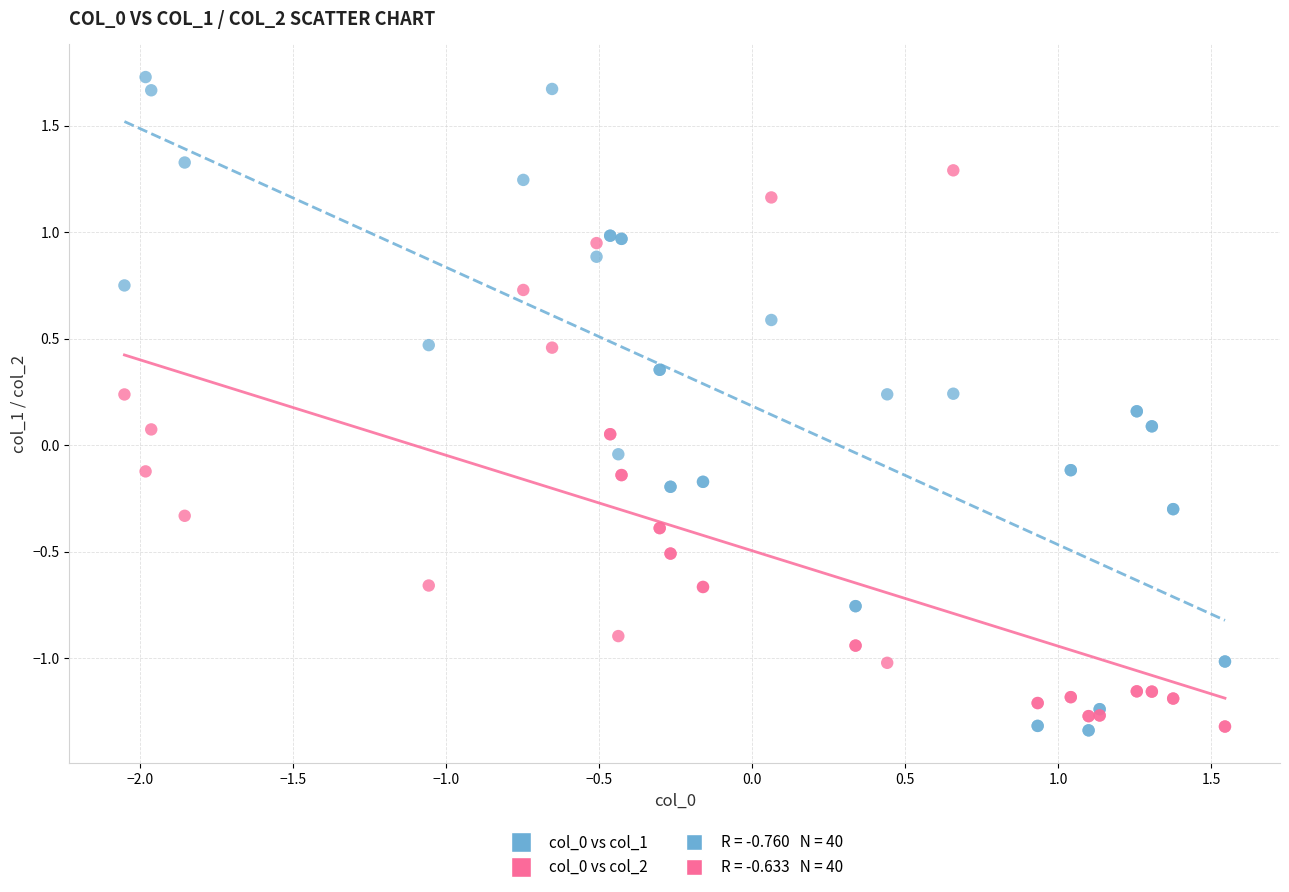

What is the X range (max minus min) for the scatter plot?

3.6